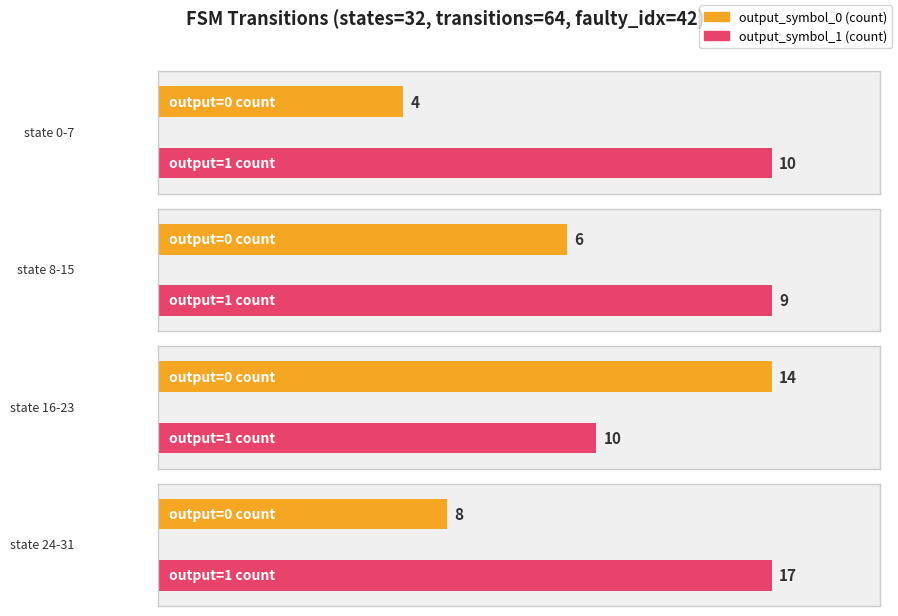

Where is output_symbol_1 nearest to the value 13?

state 0-7